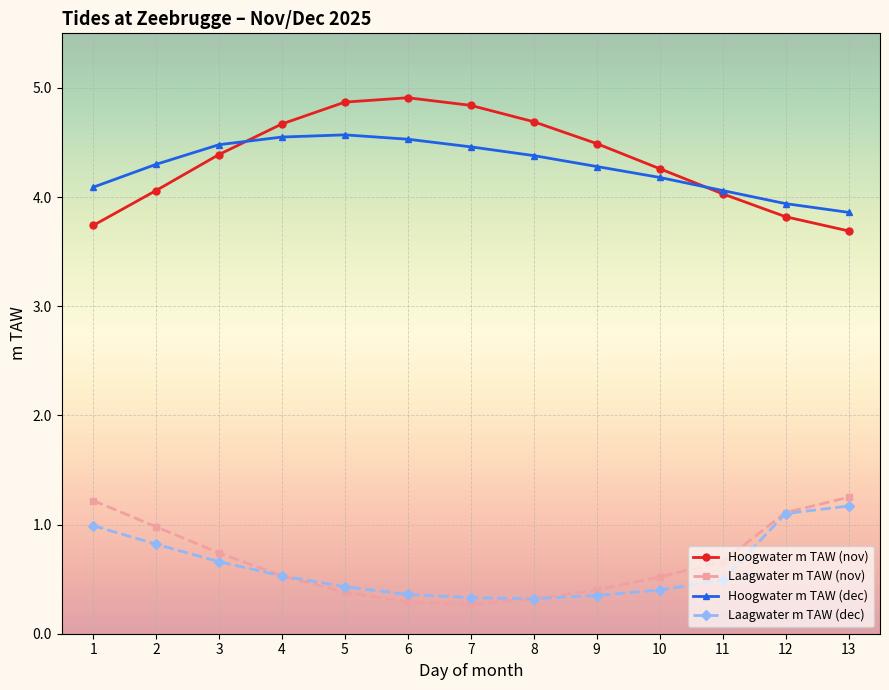

True or false: Hoogwater m TAW (dec) has a value of 0.9 at 2.

False